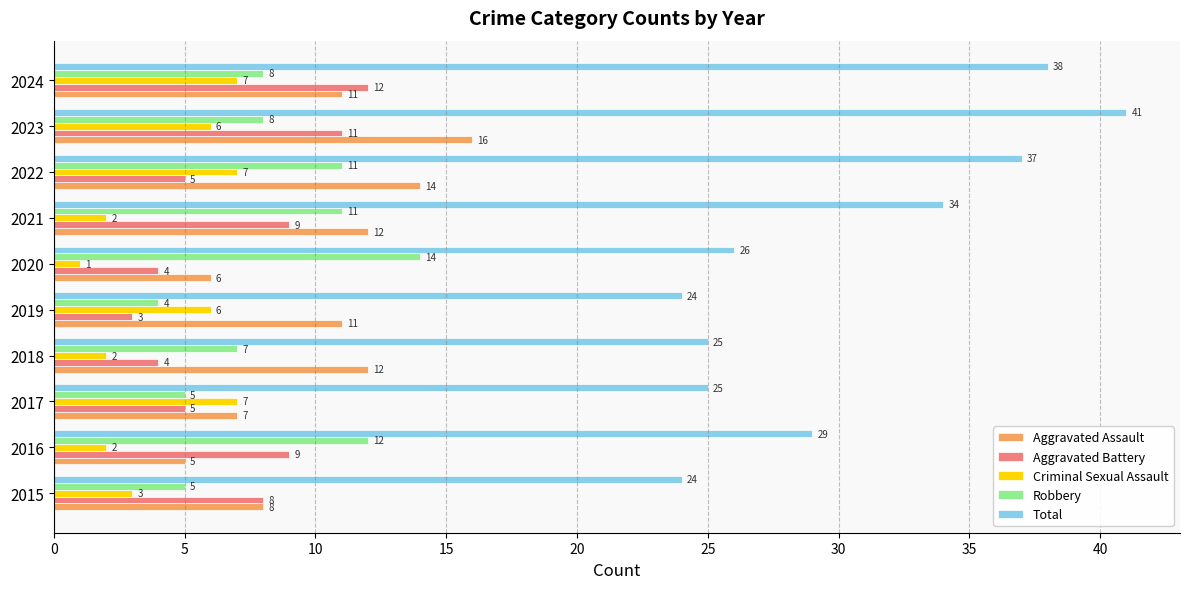

What is the difference between the second highest and minimum values in the Aggravated Assault series?

9